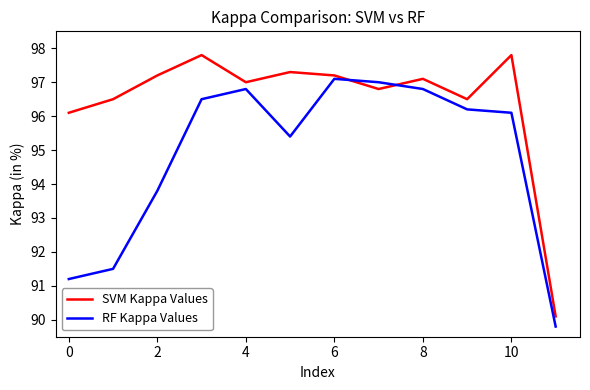

True or false: SVM Kappa Values and RF Kappa Values cross at least once.

True